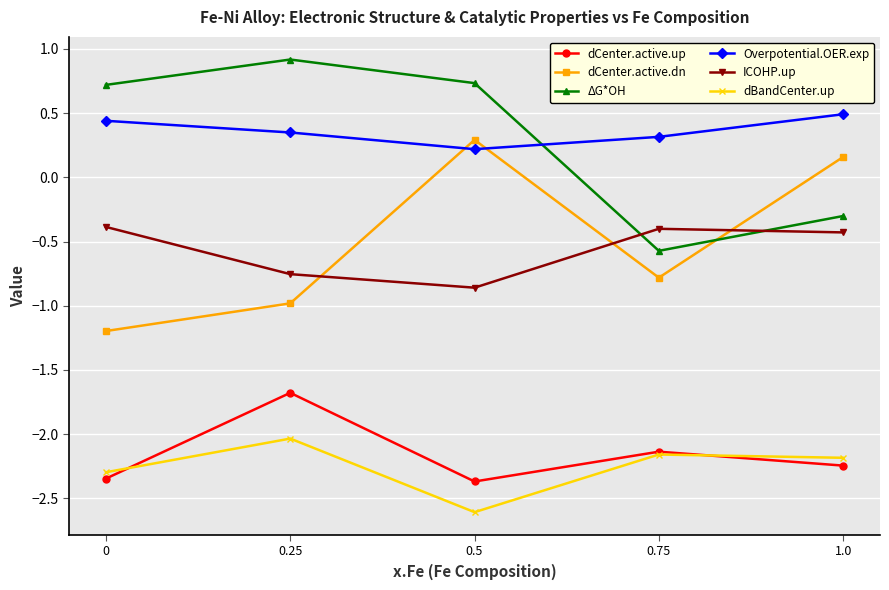

In ICOHP.up, how many points are higher than both neighbors (excluding endpoints)?

1